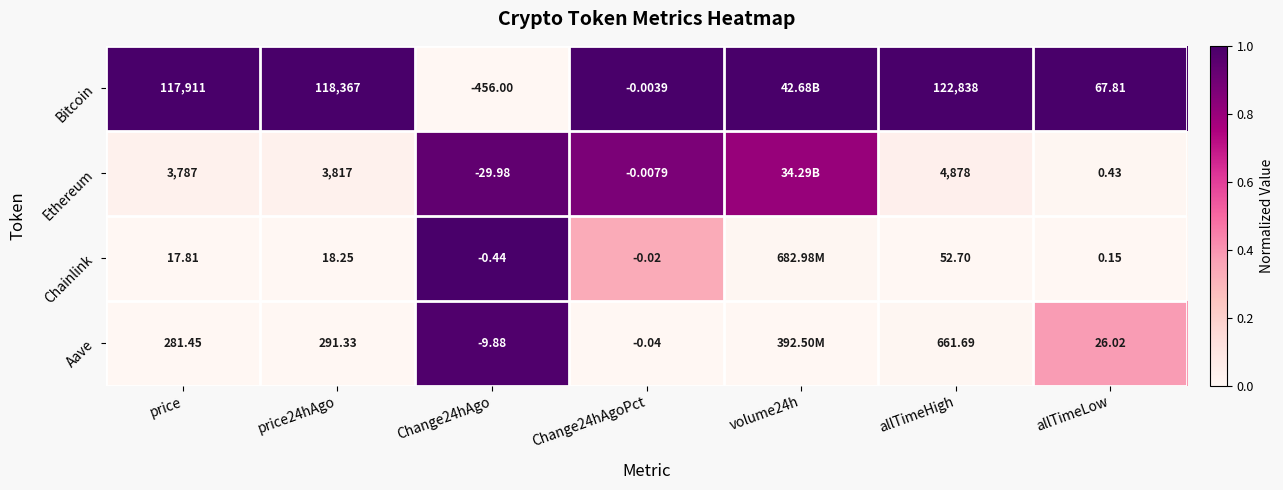

Is the value of Ethereum at allTimeLow greater than the value of Bitcoin at Change24hAgo?

Yes